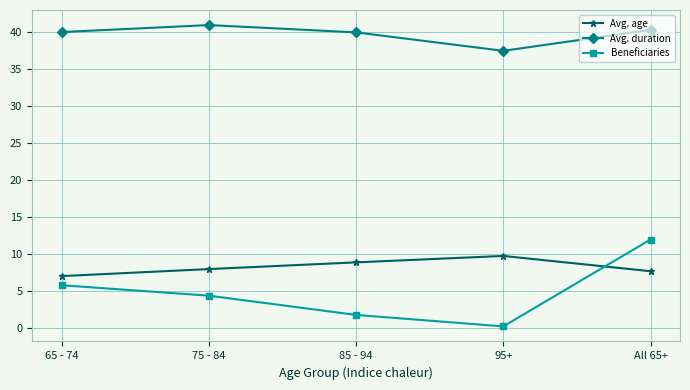

Where does the Avg. duration series first go above 39?

65 - 74